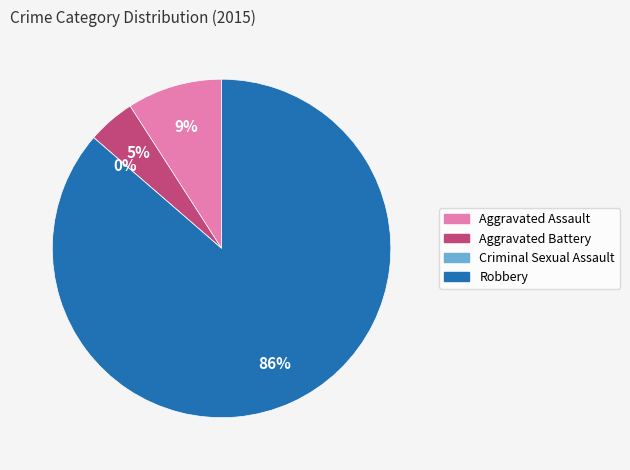

How many segments does this pie chart have?

4